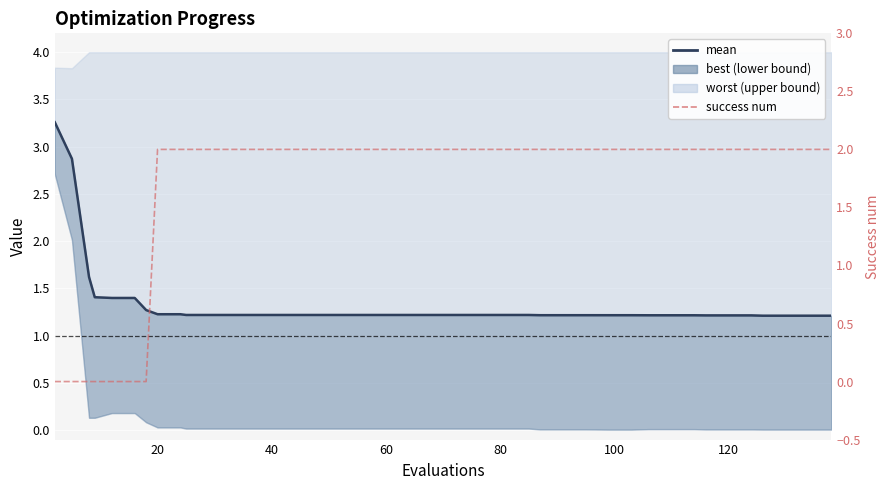

True or false: mean and success num intersect in this chart.

True